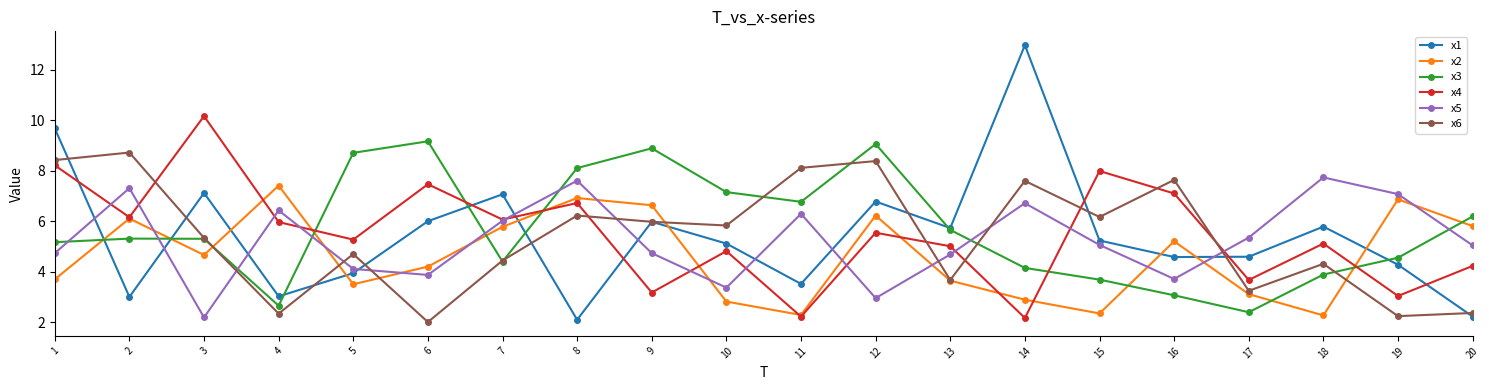

In x2, how many points are higher than both neighbors (excluding endpoints)?

6